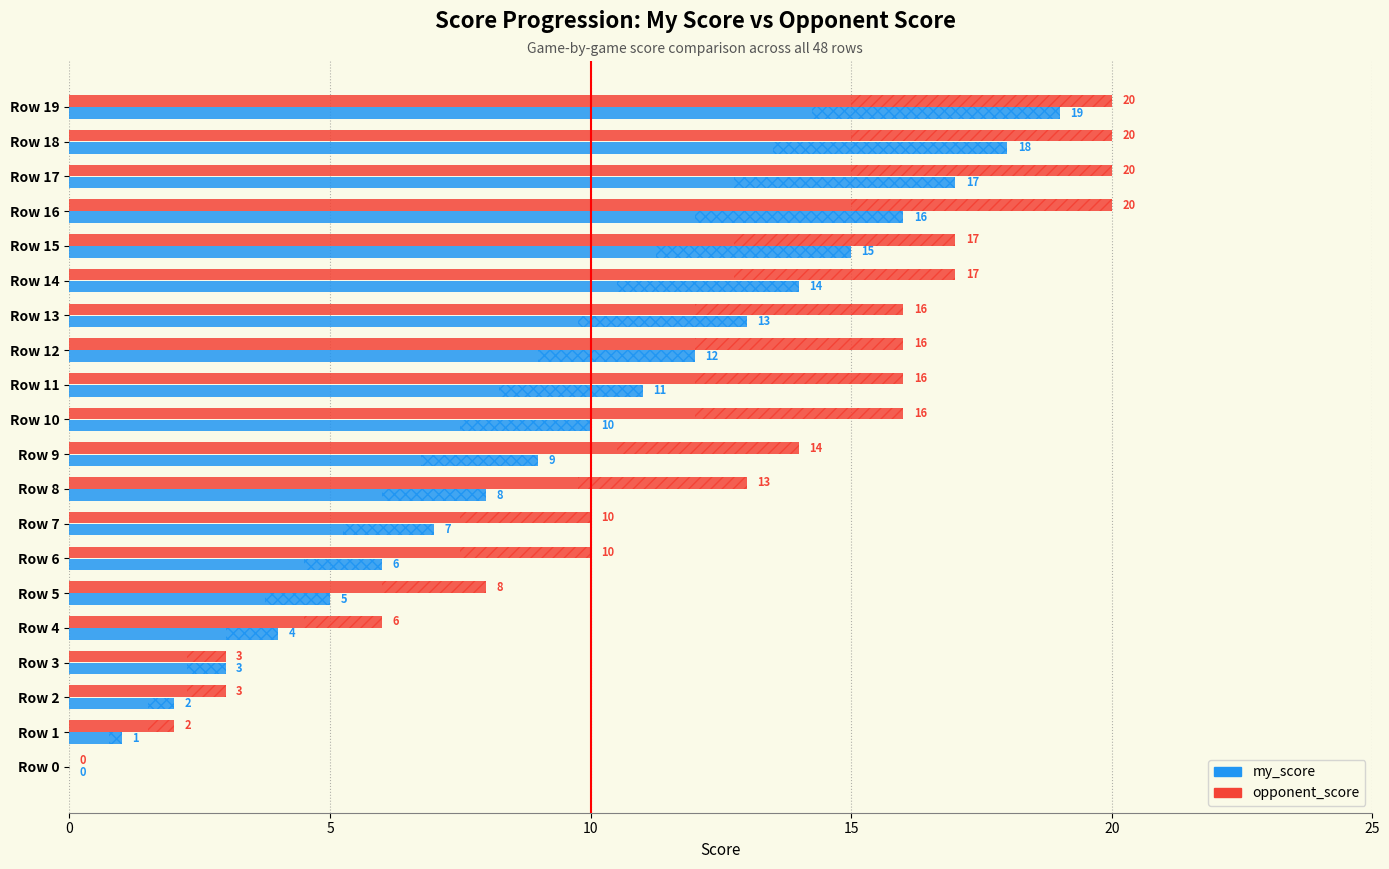

Which series has the largest total across all categories?

opponent_score